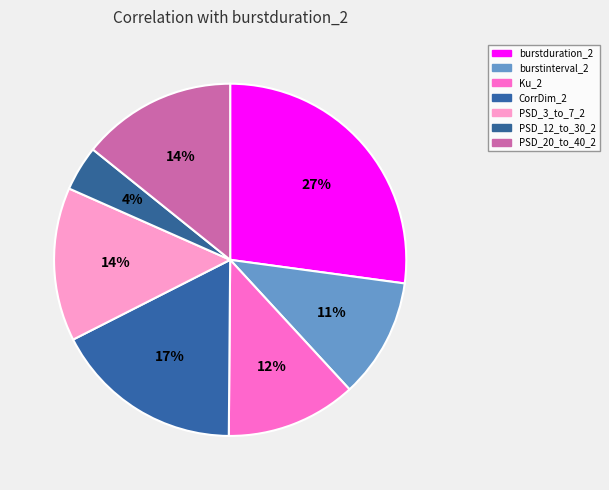

What percentage is the CorrDim_2 slice, to the nearest percent?

17%